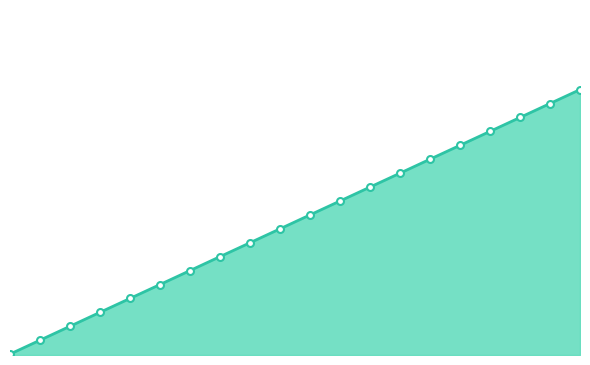

At which category does the chart reach its peak across all series?

19